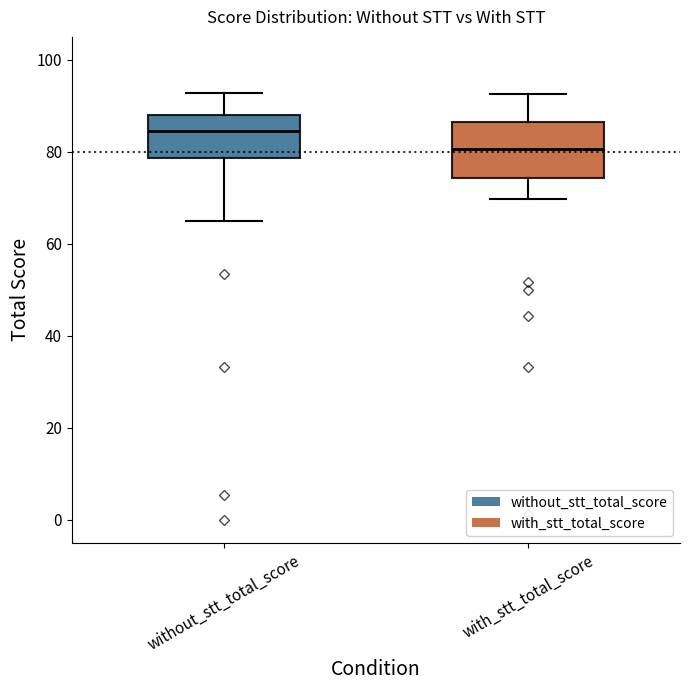

Which box is the tallest, from its lower edge to its upper edge?

with_stt_total_score